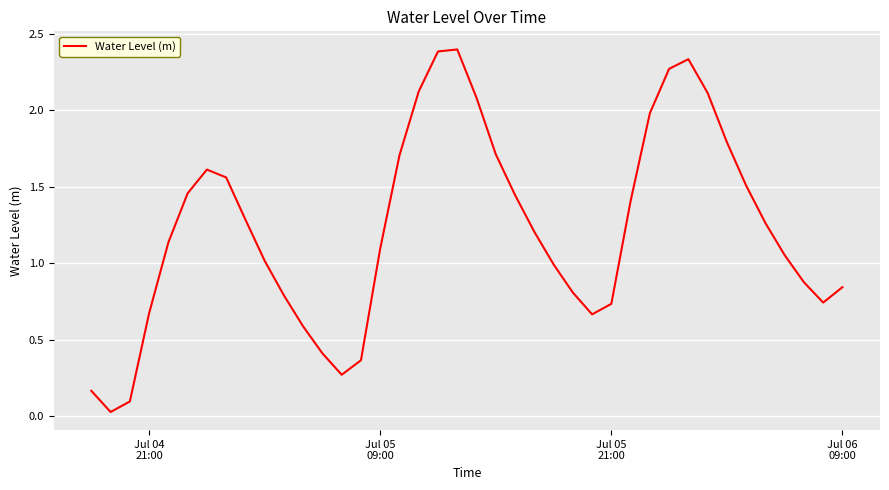

What is the difference between the maximum and minimum values?

2.4